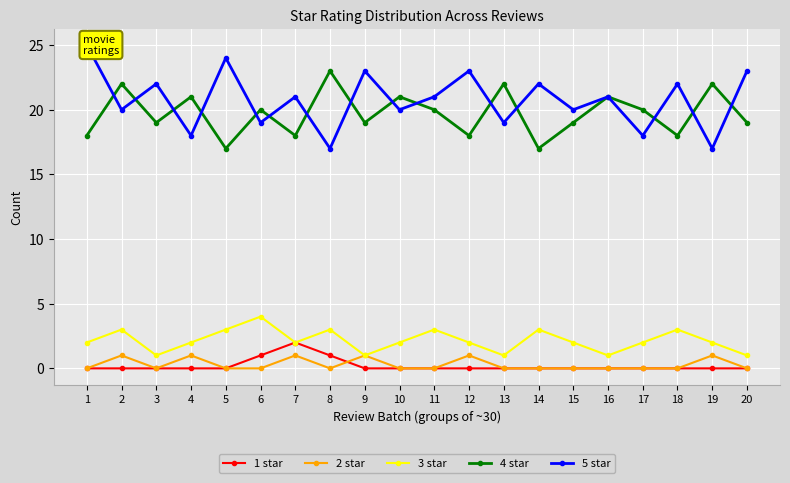

What is the sum of the 3 star values at 6 and 18?

7